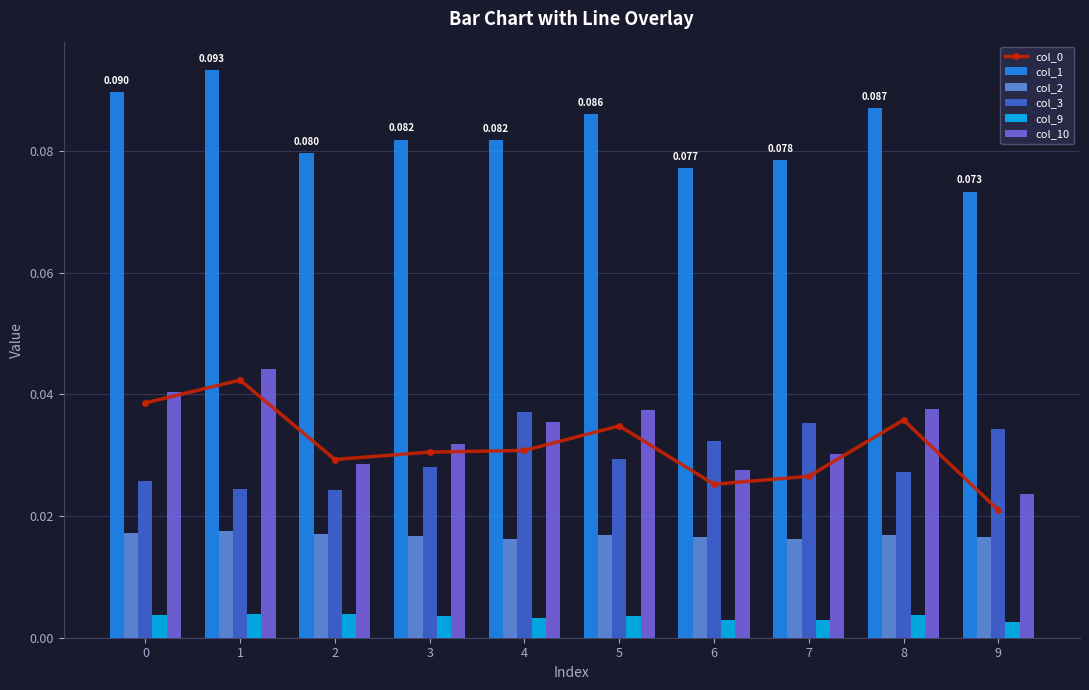

What is the spread (max minus min) of values at 0?

0.1